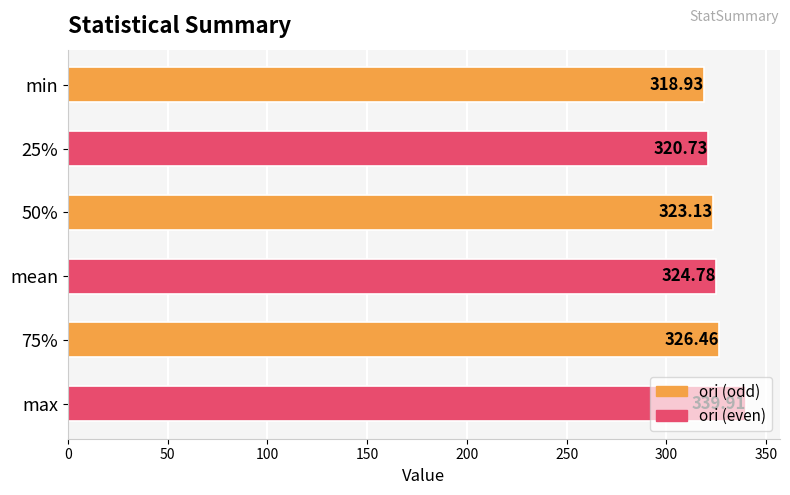

Rank the categories by value from highest to lowest.

max, 75%, mean, 50%, 25%, min